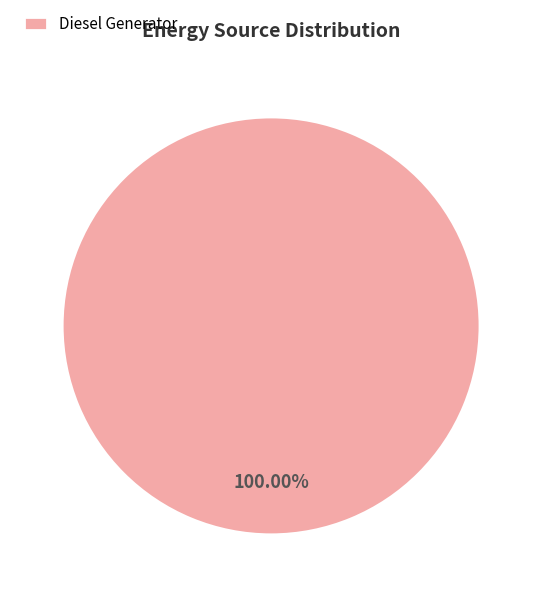

How many slices are in this pie chart?

1